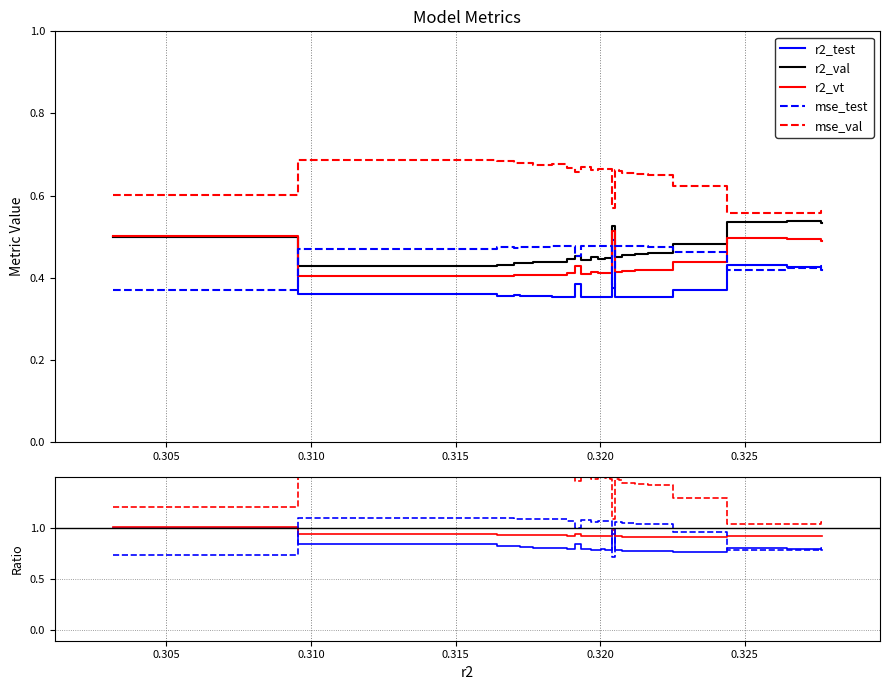

What is the maximum value shown in the chart?

1.6